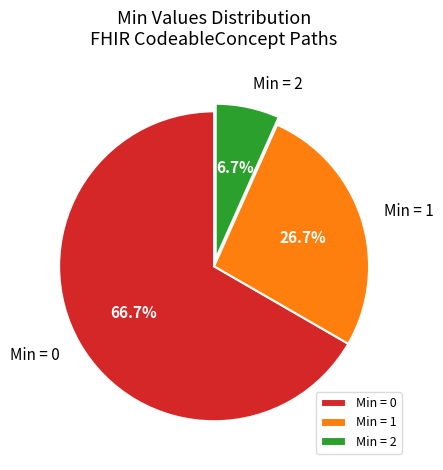

What is the ratio of the value at Min = 1 to the value at Min = 2?

4.0